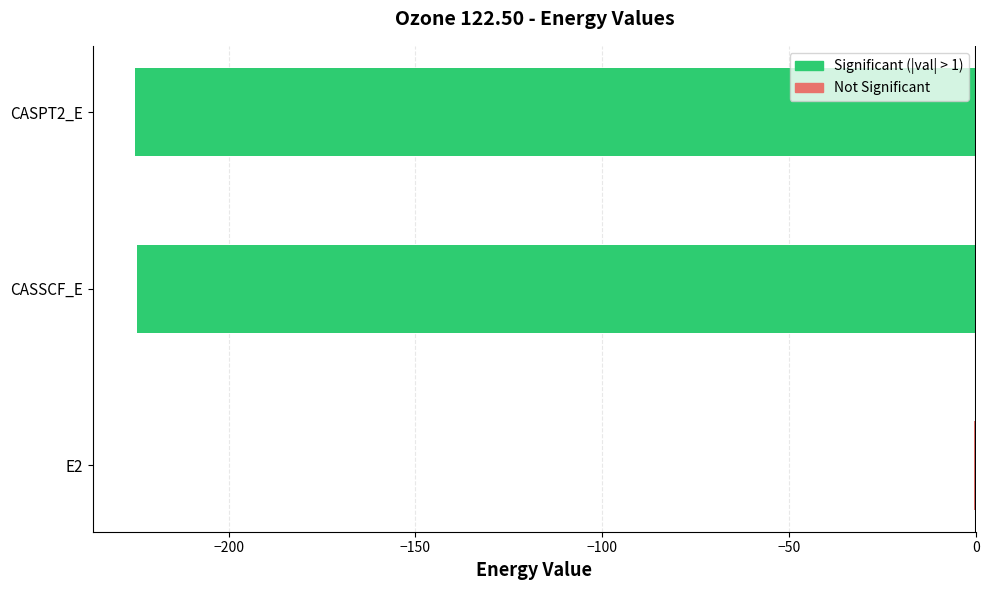

At which category does the chart reach its peak across all series?

E2